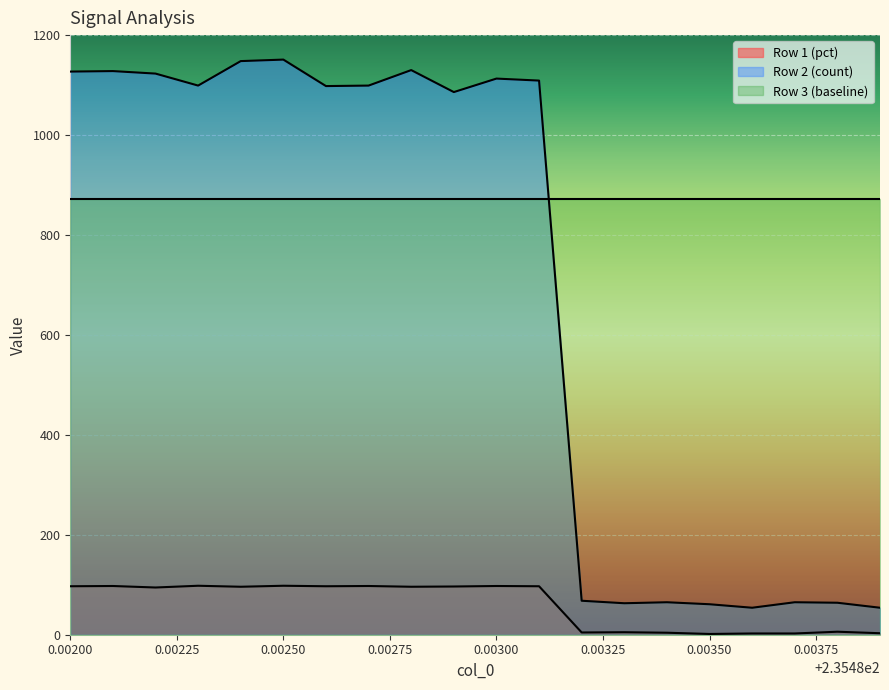

True or false: Row 2 (count) and Row 1 (pct) intersect in this chart.

False